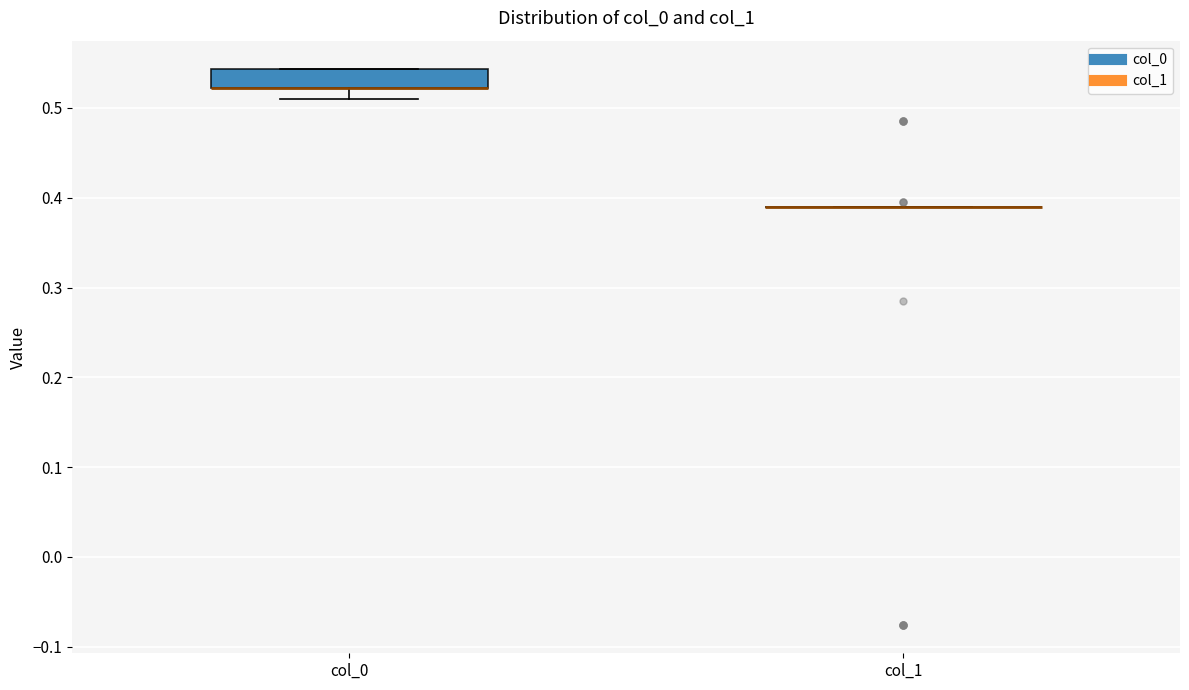

Which box is the tallest, from its lower edge to its upper edge?

col_0